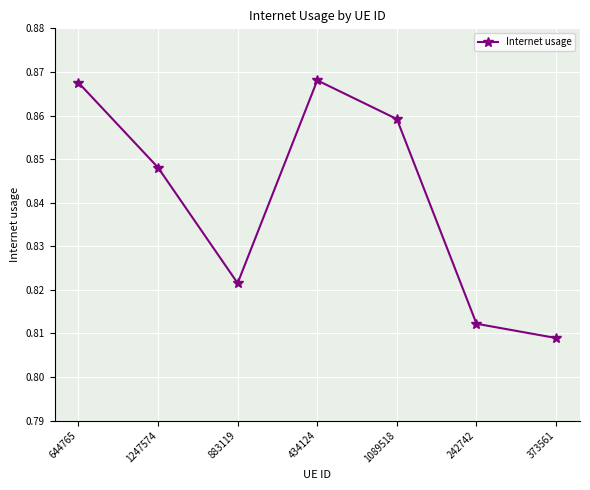

At which category does the chart reach its minimum across all series?

373561